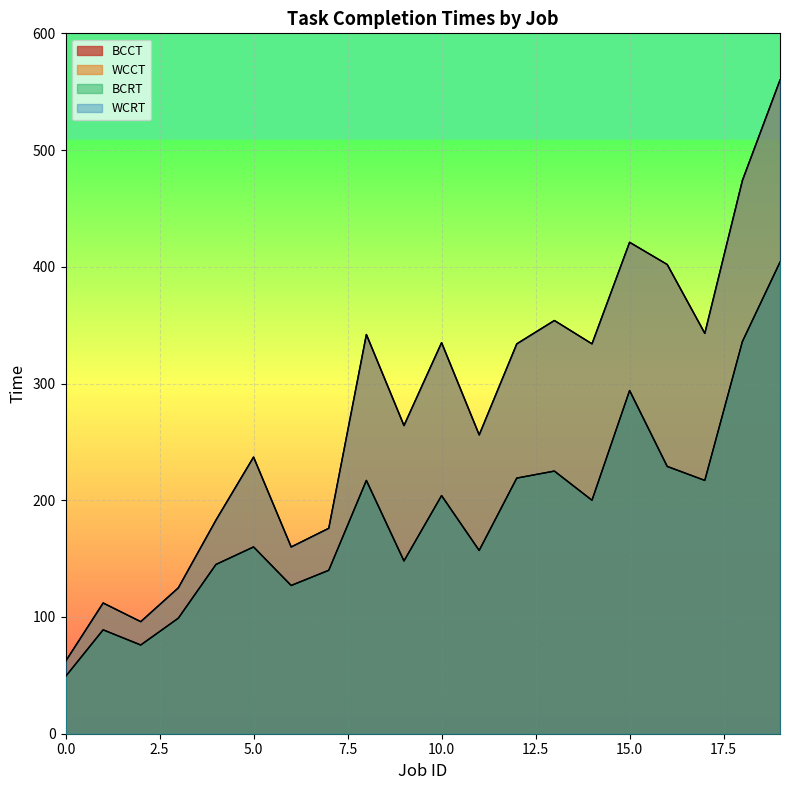

At which category does WCRT reach its first local peak?

1